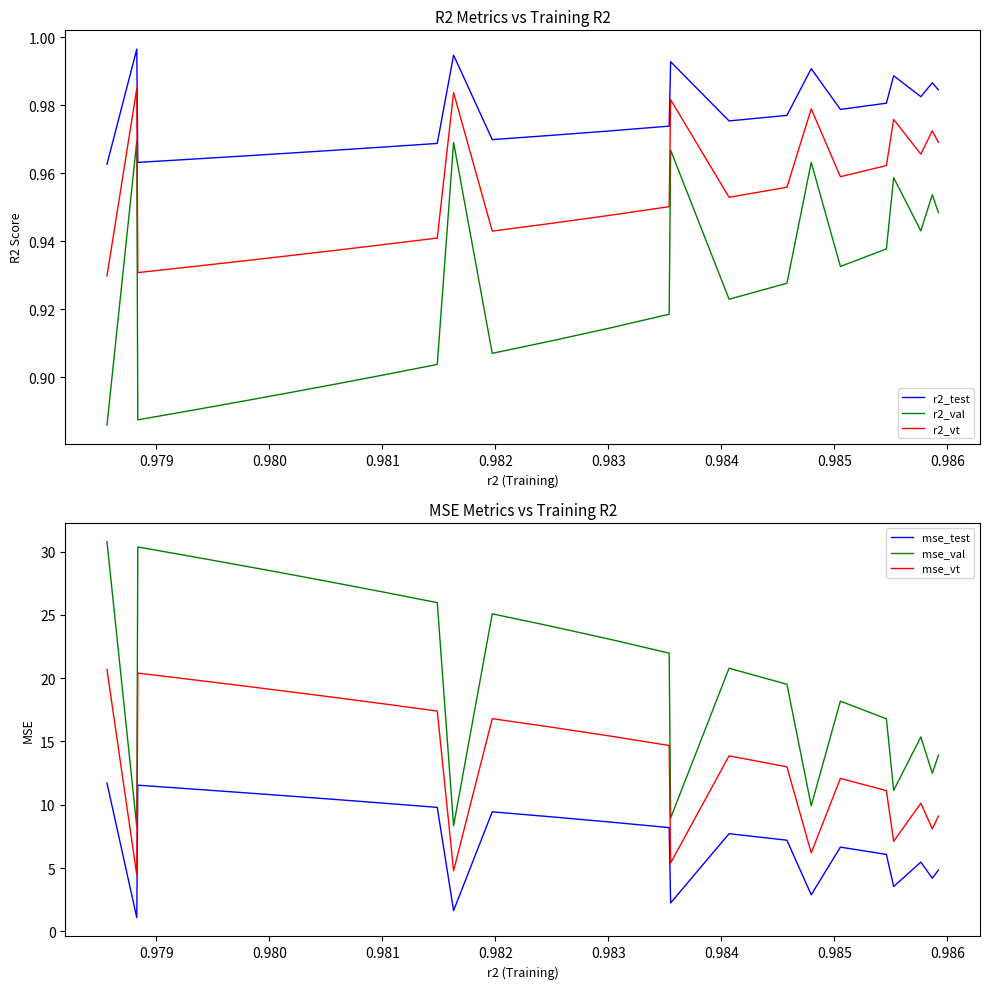

True or false: r2_test and r2_val intersect in this chart.

False